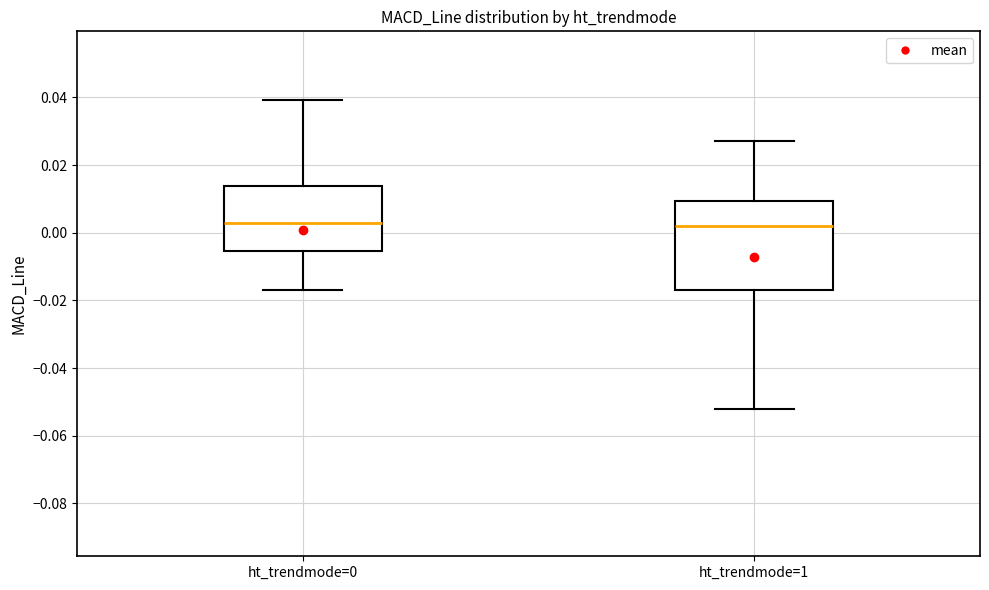

Where is the upper edge of the box for ht_trendmode=1 on the y-axis? The values are not printed on the chart, so give them approximately, as read against the axis.

0.010